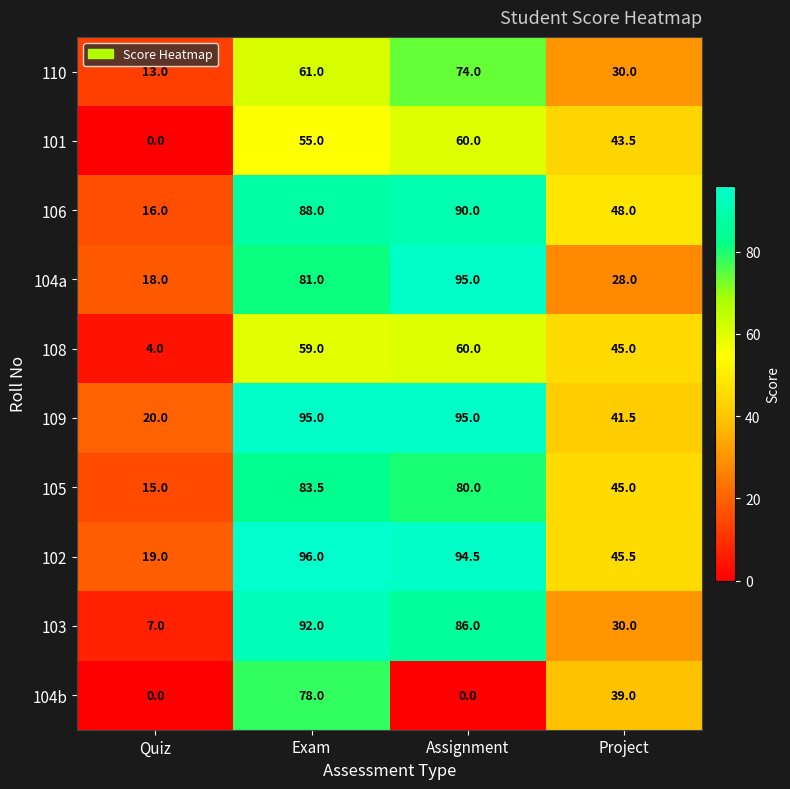

What is the difference between the maximum and minimum values in the 109 series?

75.0